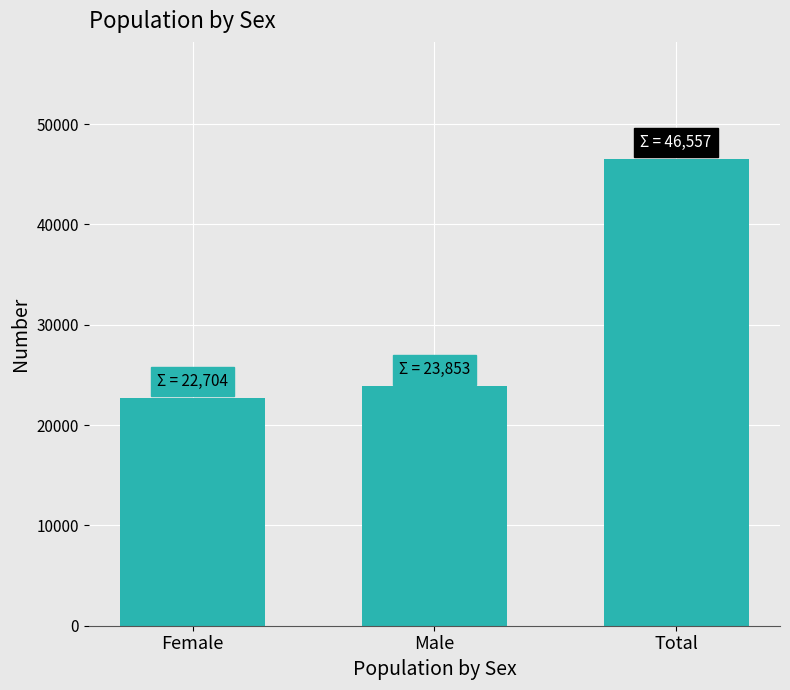

Where is the data nearest to the value 34630?

Male